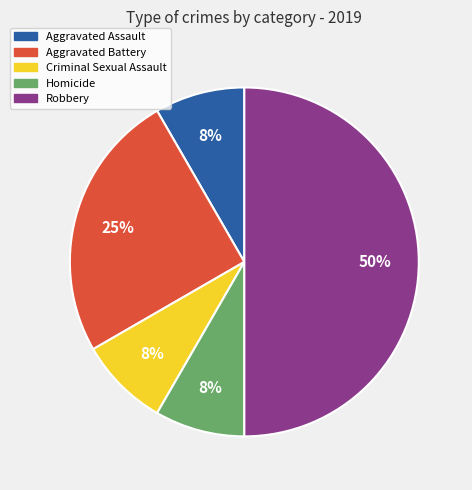

Is Aggravated Assault the majority of the pie?

No